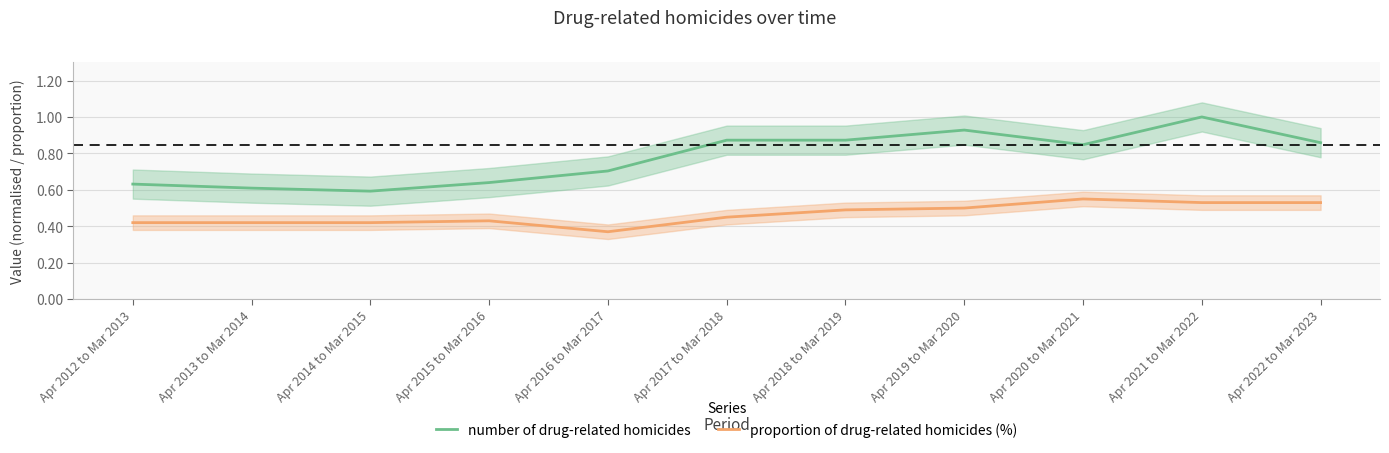

True or false: proportion of drug-related homicides (%) and number of drug-related homicides intersect in this chart.

False